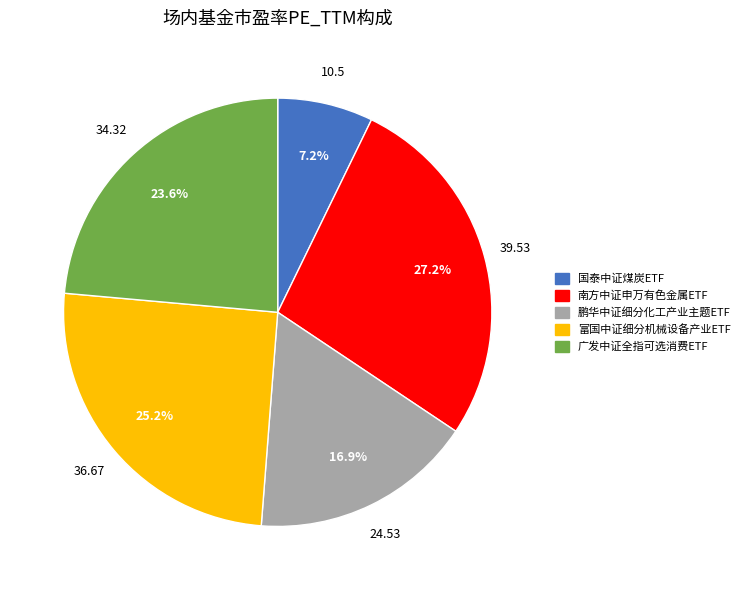

Is it true that 南方中证申万有色金属ETF is 40% of the pie?

False